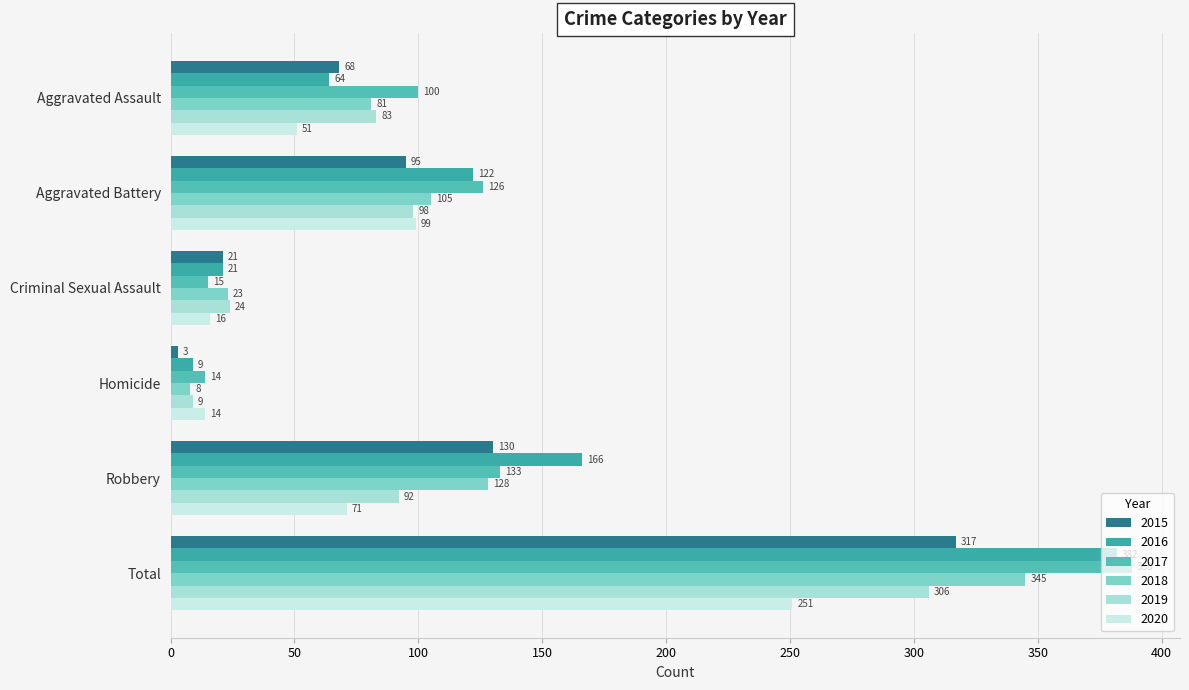

What is the highest value of the 2018 series?

345